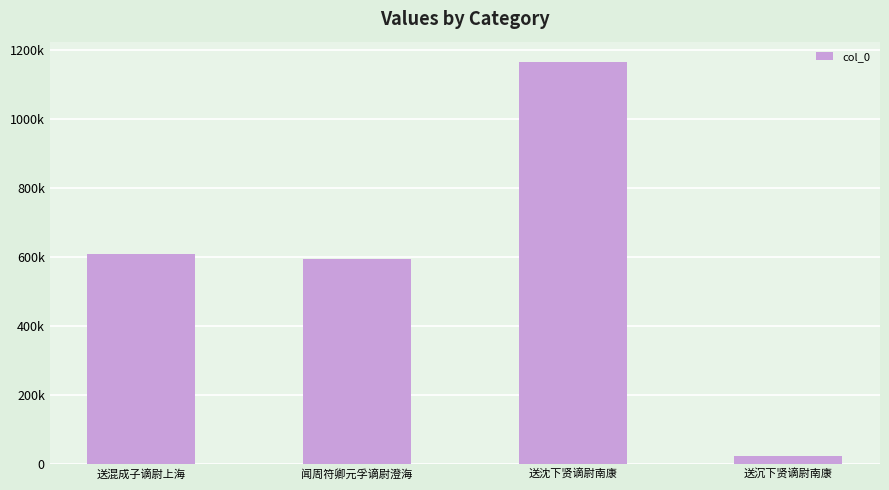

Rank the categories by value from lowest to highest.

送沉下贤谪尉南康, 闻周符卿元孚谪尉澄海, 送混成子谪尉上海, 送沈下贤谪尉南康